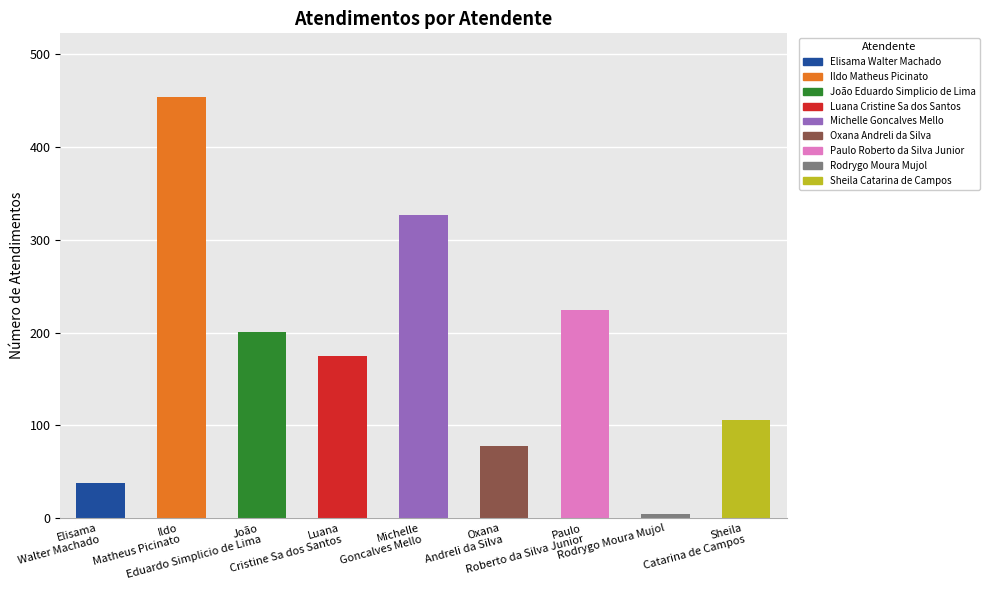

What position from the right is Ildo
Matheus Picinato?

8